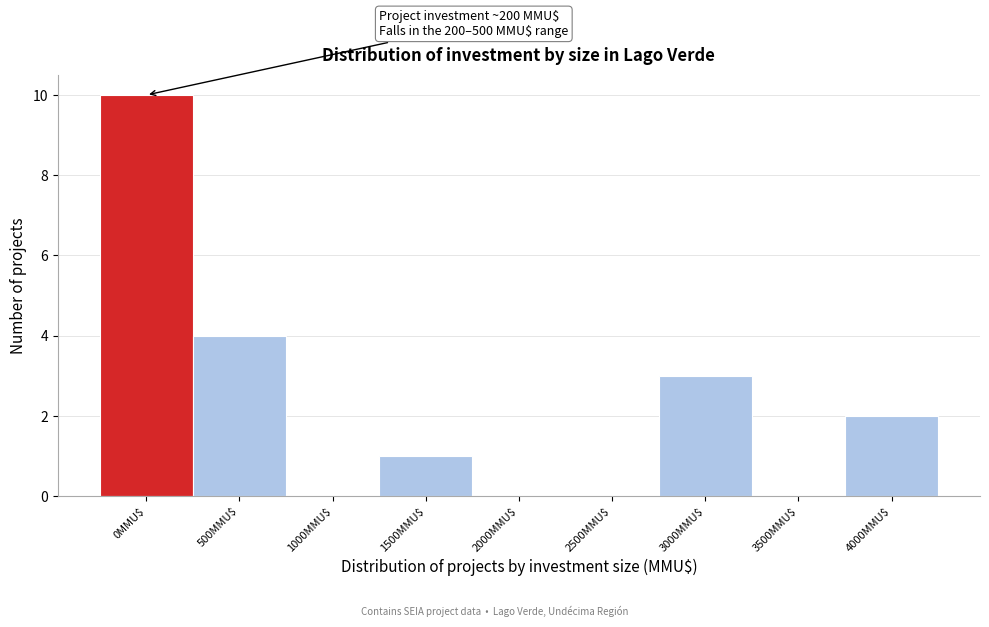

Which label corresponds to the largest value in the chart?

0MMU$